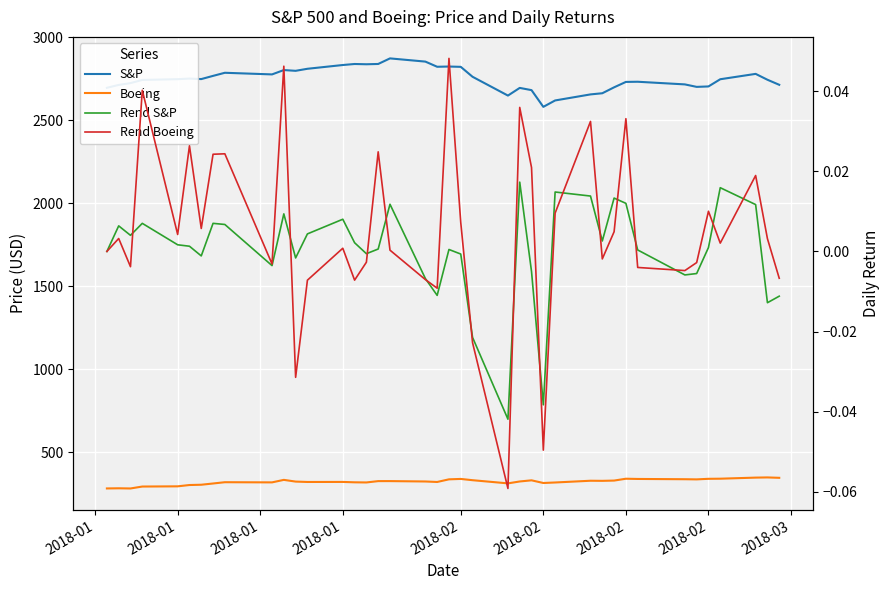

What is the difference between the maximum and minimum values in the Rend Boeing series?

0.1